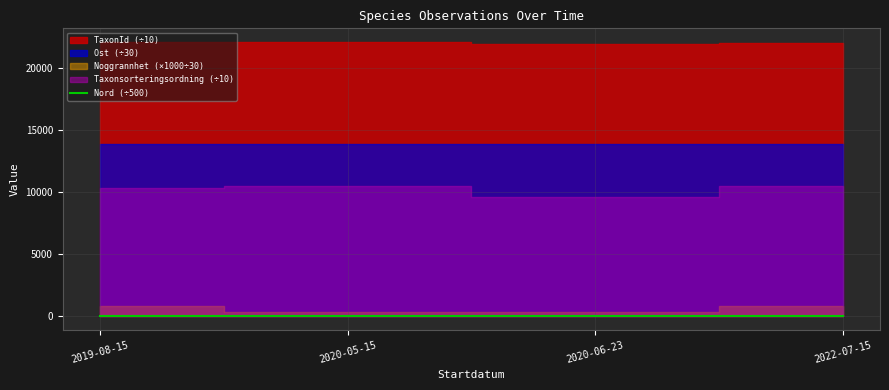

True or false: Nord (÷500) has more than 1 points higher than both neighbors.

False